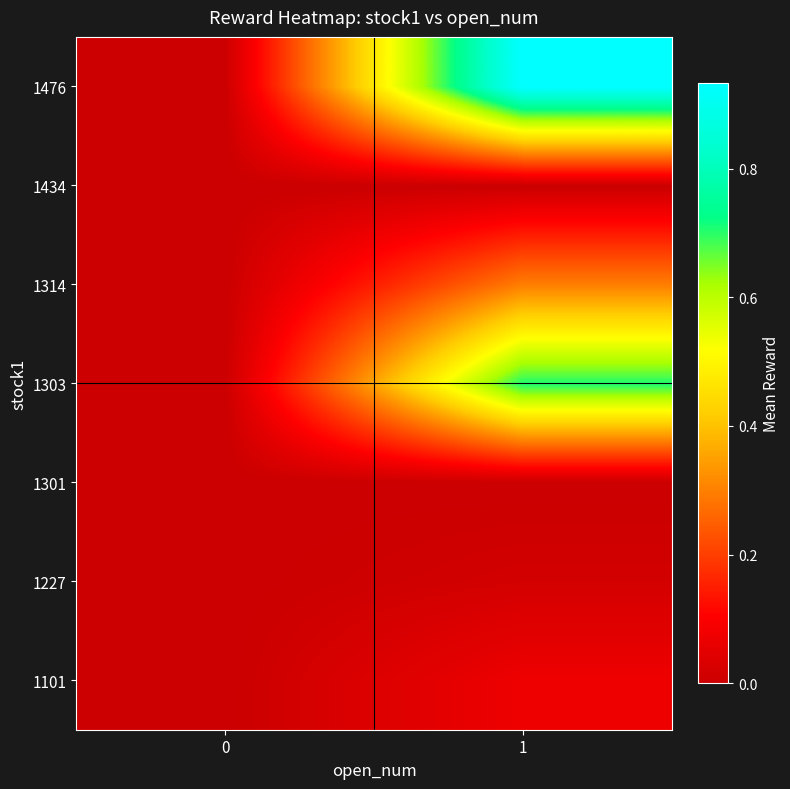

At which category is the sum across all series the highest?

1